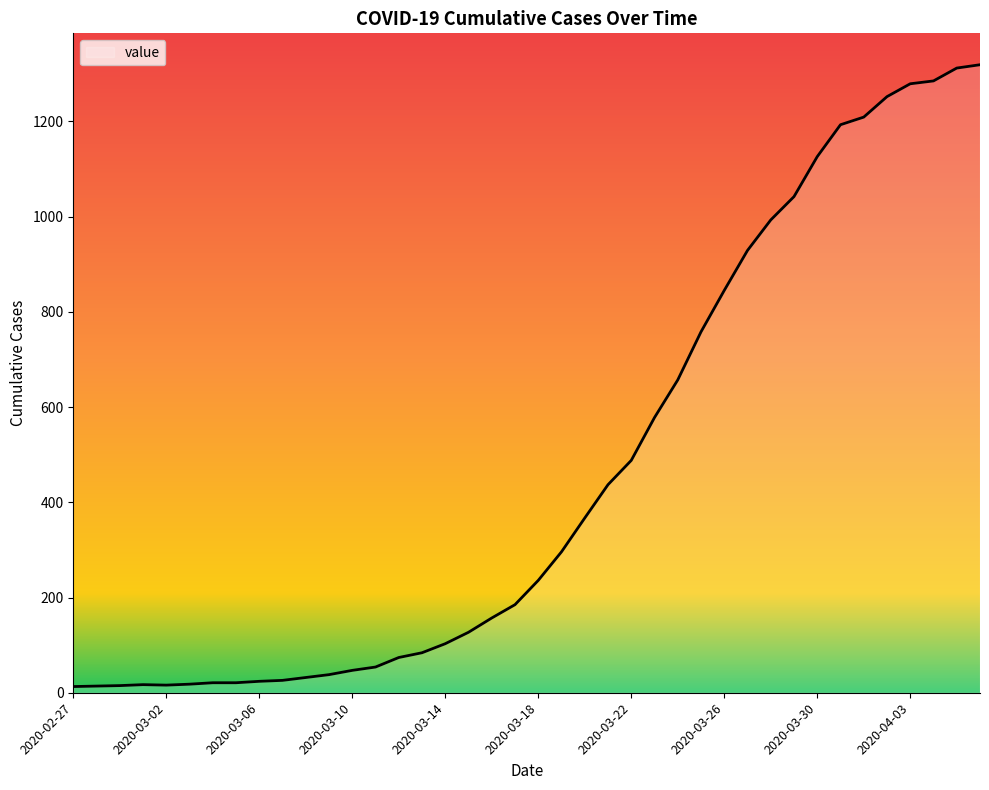

What is the difference between the maximum and minimum values?

1306